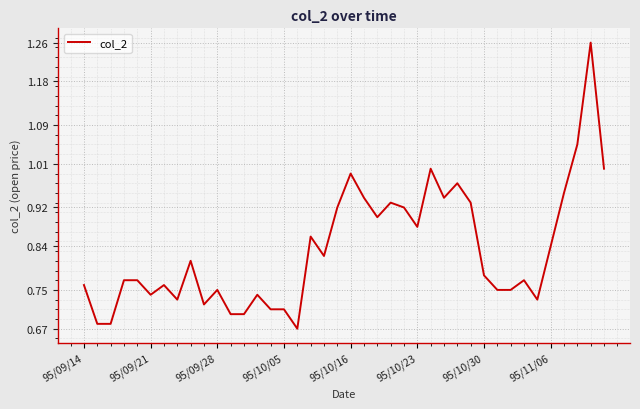

What is the difference between the maximum and minimum values?

0.6